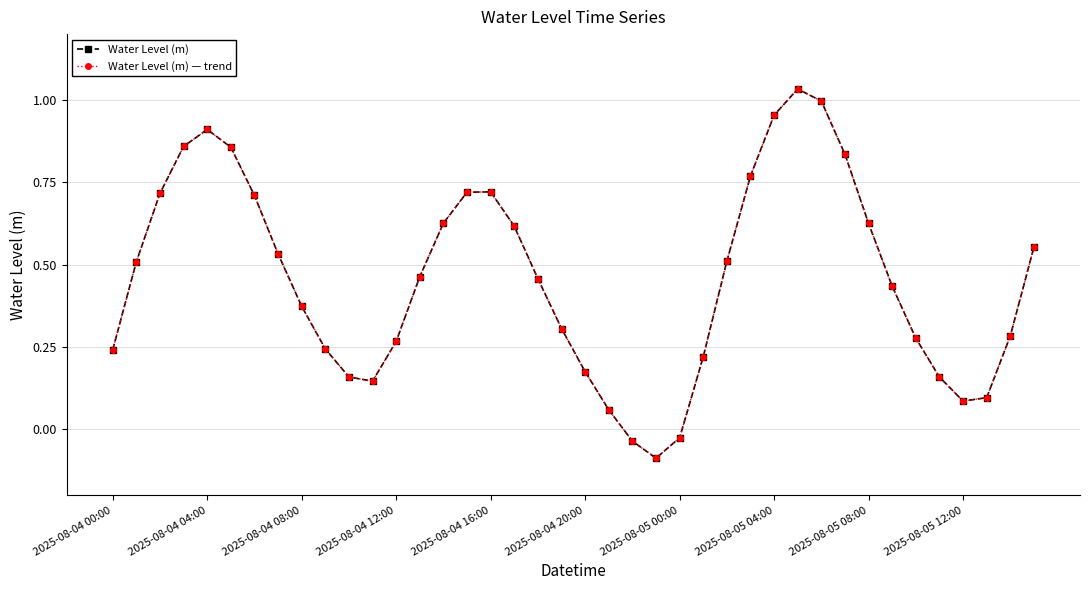

Where does the Water Level (m) — trend series first go above 0?

2025-08-04 00:00